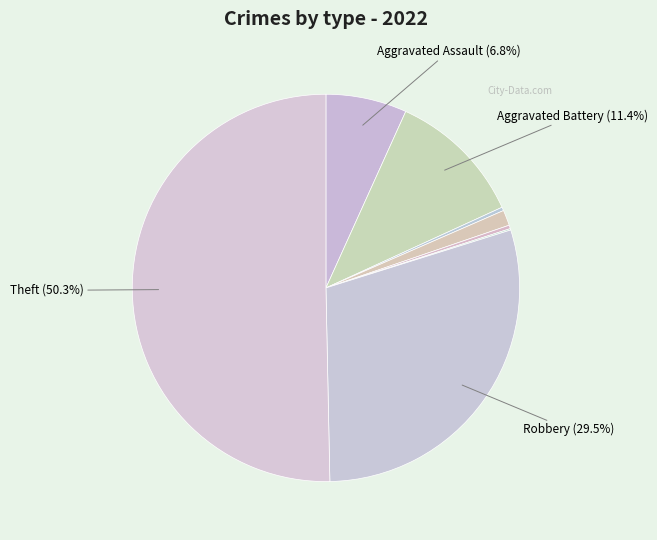

How many slices are in this pie chart?

8